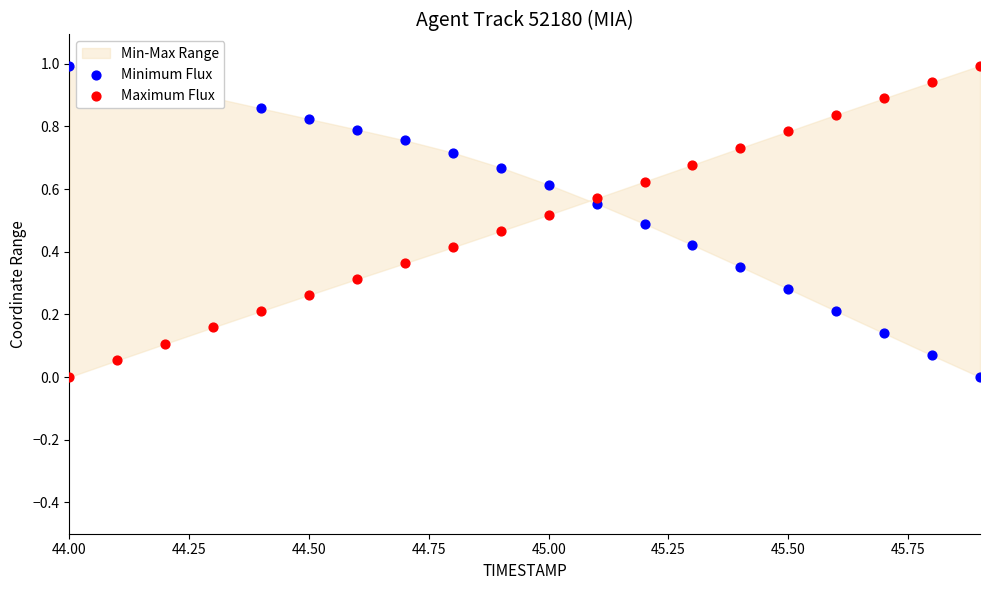

Which series has the widest spread of Y values?

Minimum Flux